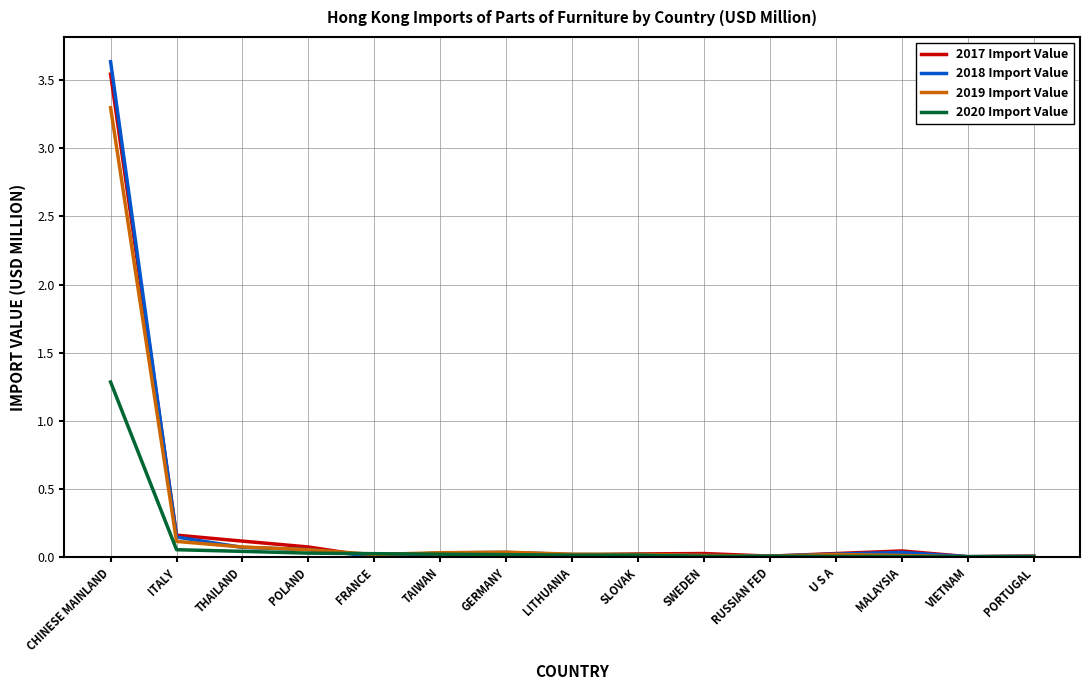

Which category has the highest value across all series?

CHINESE MAINLAND